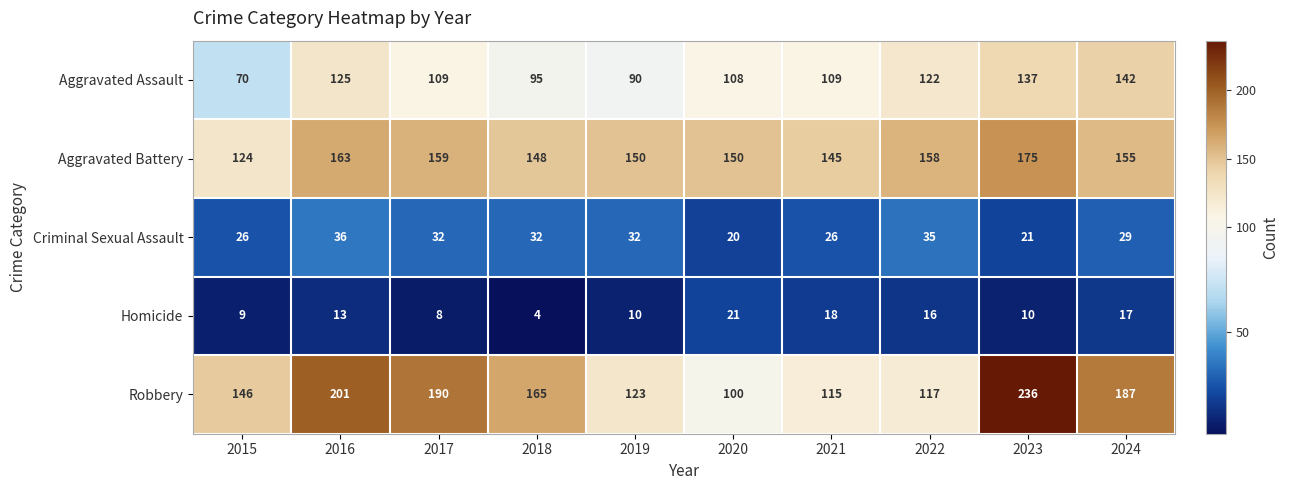

Rank the series by their maximum value, from highest to lowest.

Robbery, Aggravated Battery, Aggravated Assault, Criminal Sexual Assault, Homicide